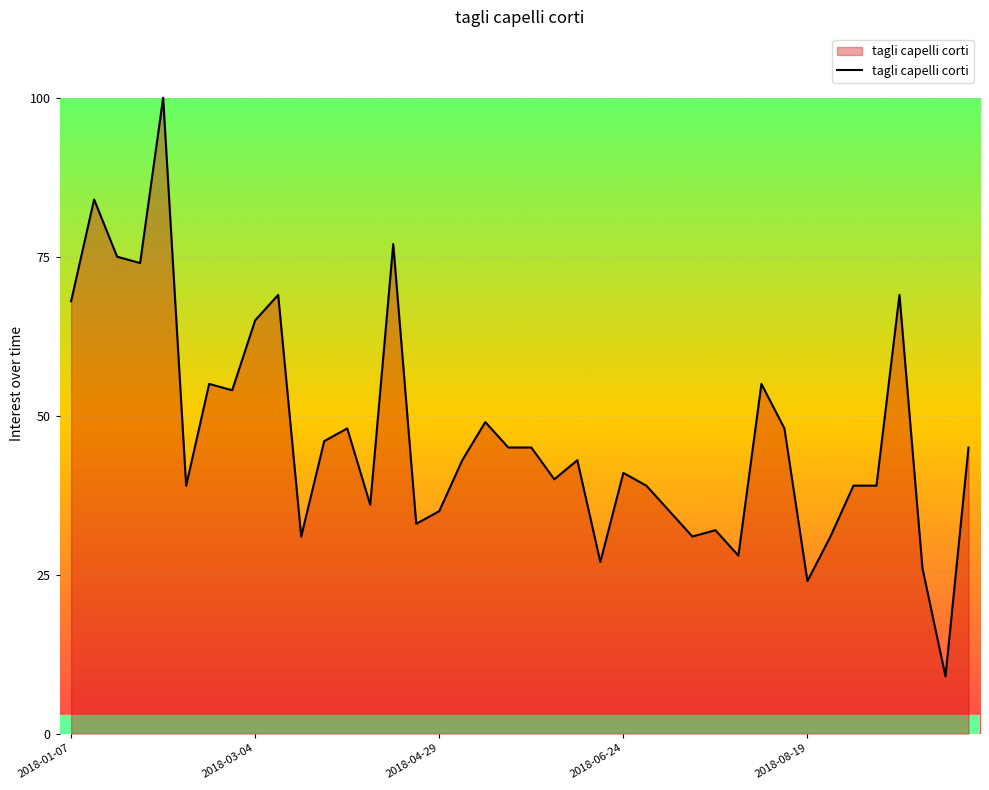

What is the smallest value displayed?

9